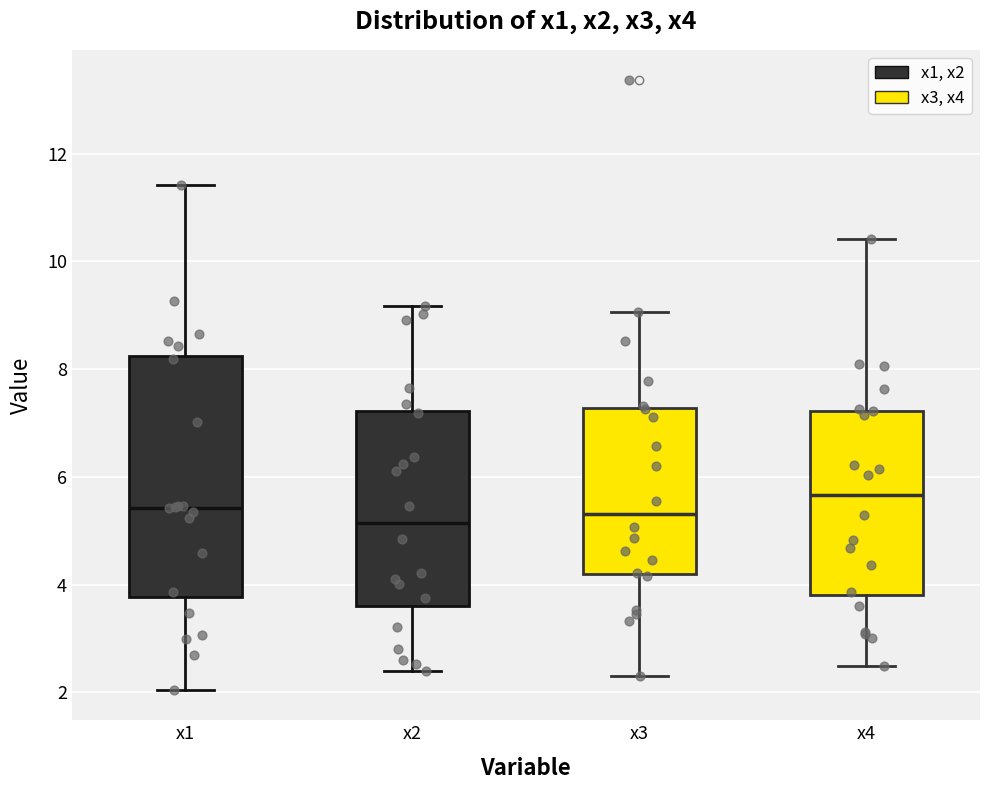

Which box is the tallest, from its lower edge to its upper edge?

x1